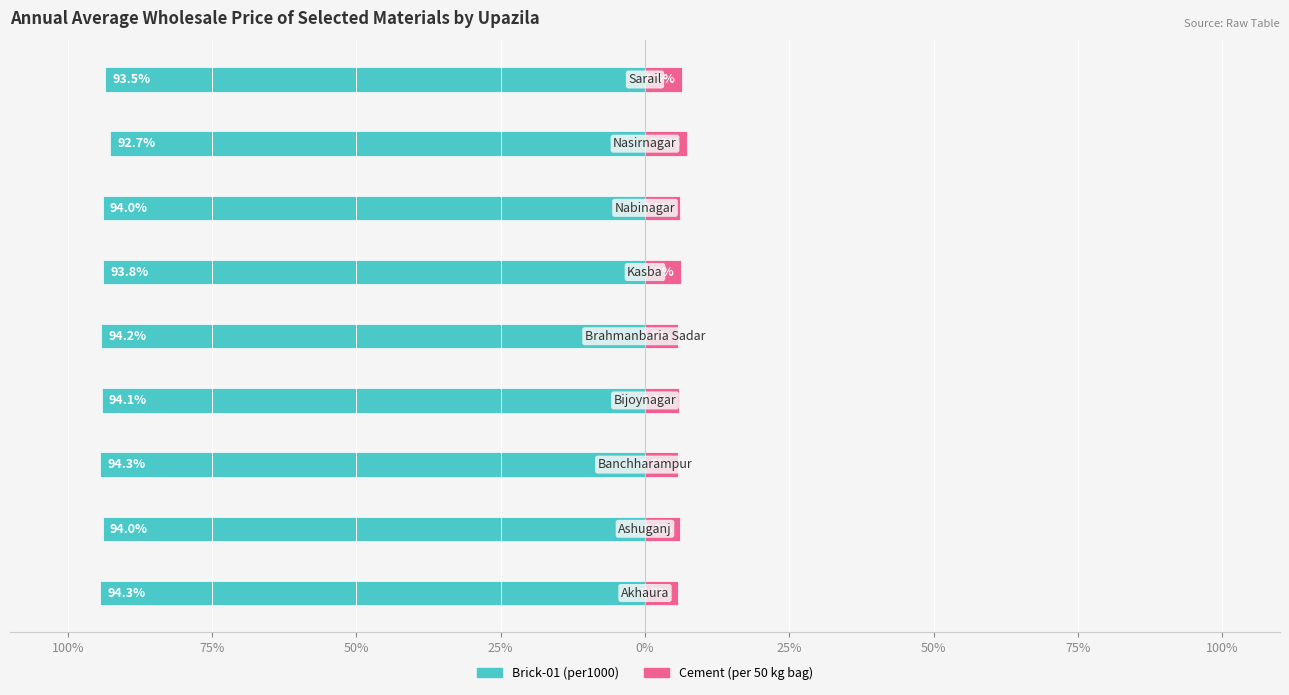

The value of Cement (per 50 kg bag) at 0% is 3.5. True or false?

False